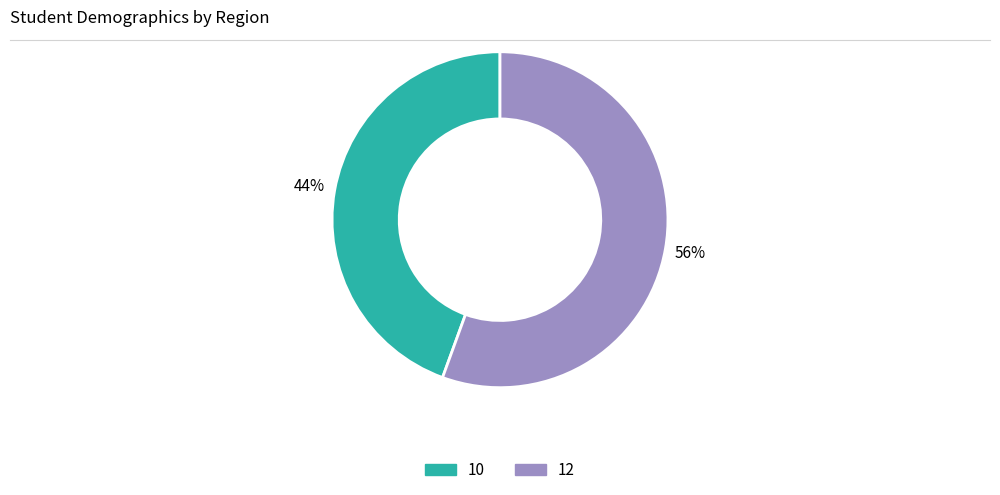

Rank the categories by value from lowest to highest.

10, 12